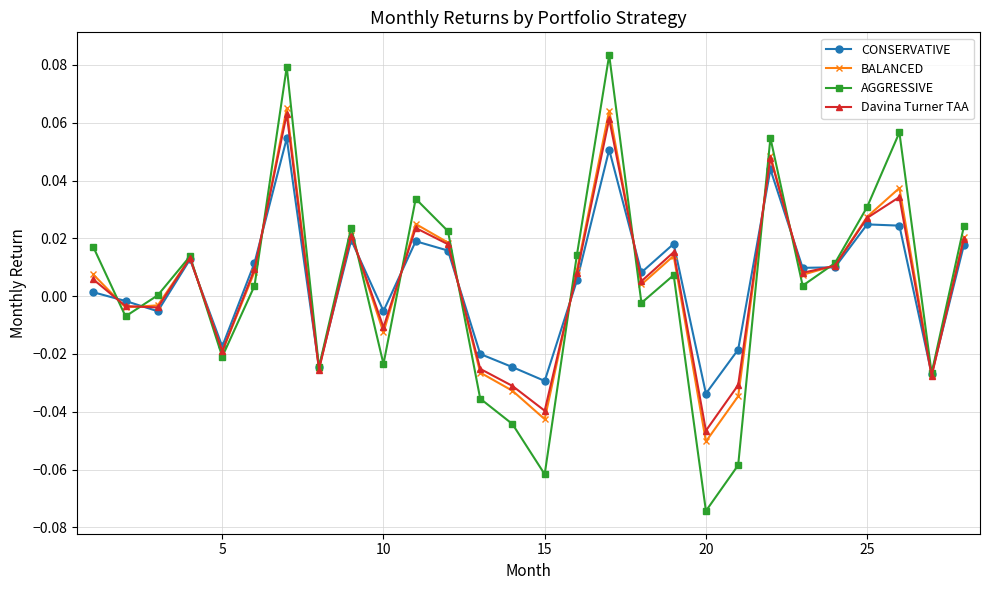

Count the number of categories in the chart.

28